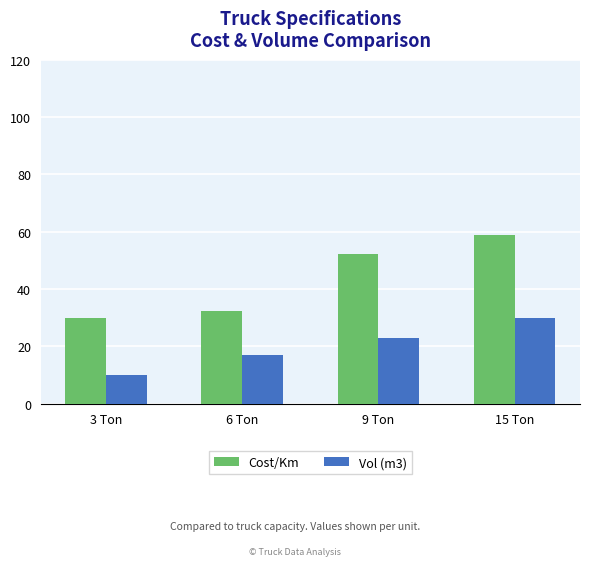

Which series changed the most between 9 Ton and 15 Ton?

Vol (m3)